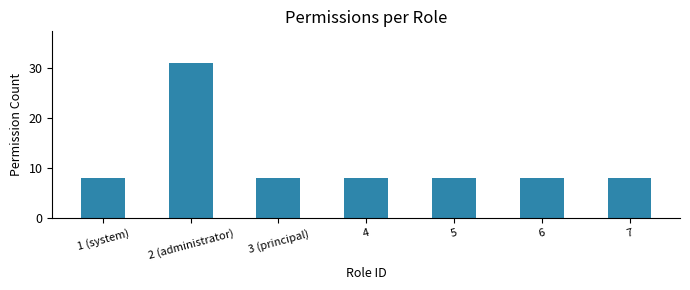

What is the maximum value shown in the chart?

31